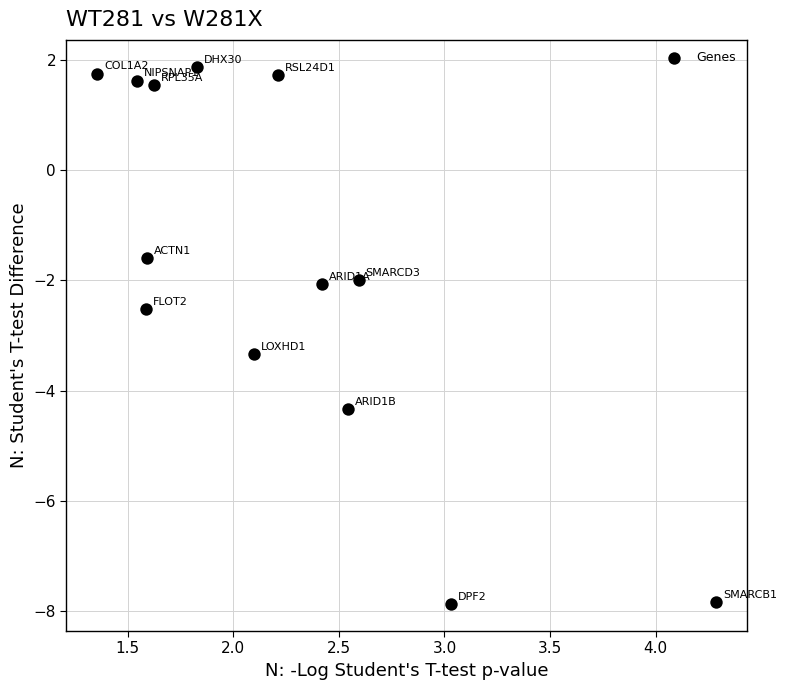

What is the range of X values (max minus min)?

2.9